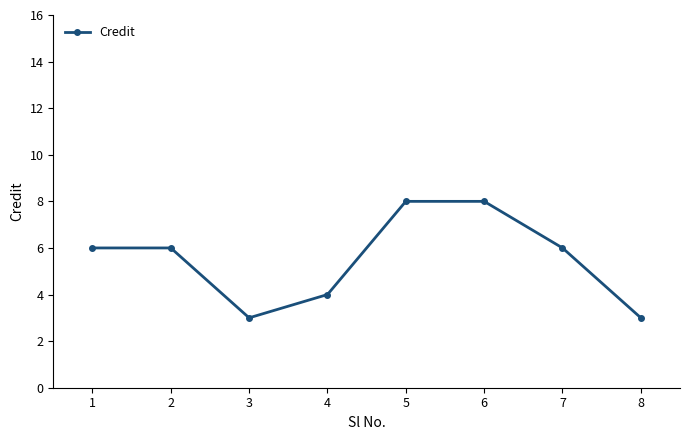

What is the value of the 6th point from the left?

8